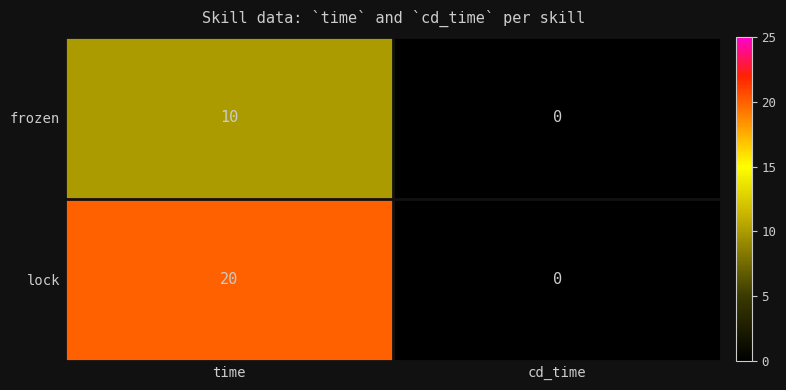

What is the maximum value shown in the chart?

20